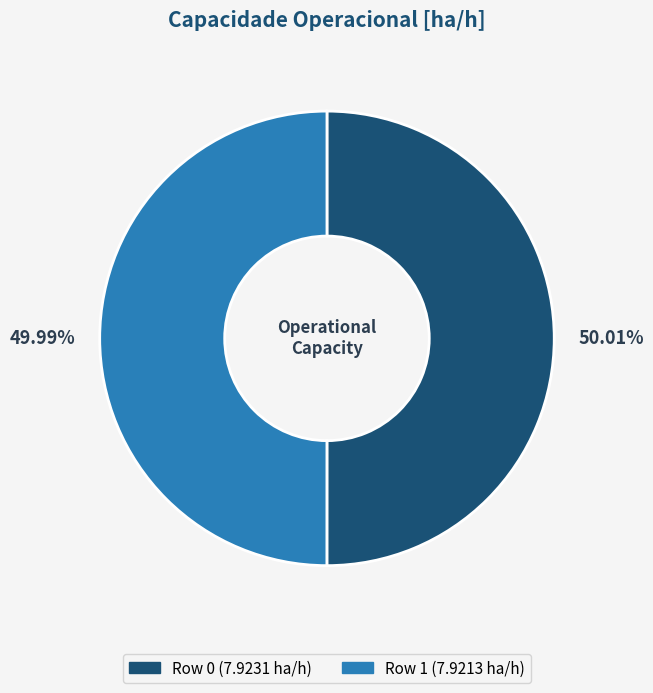

Is there any slice that represents more than half of the pie?

Yes